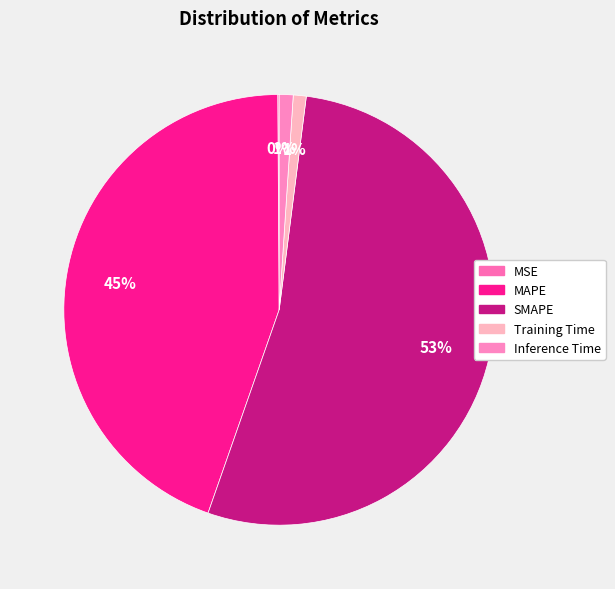

The Training Time slice represents 1% of the pie. True or false?

True